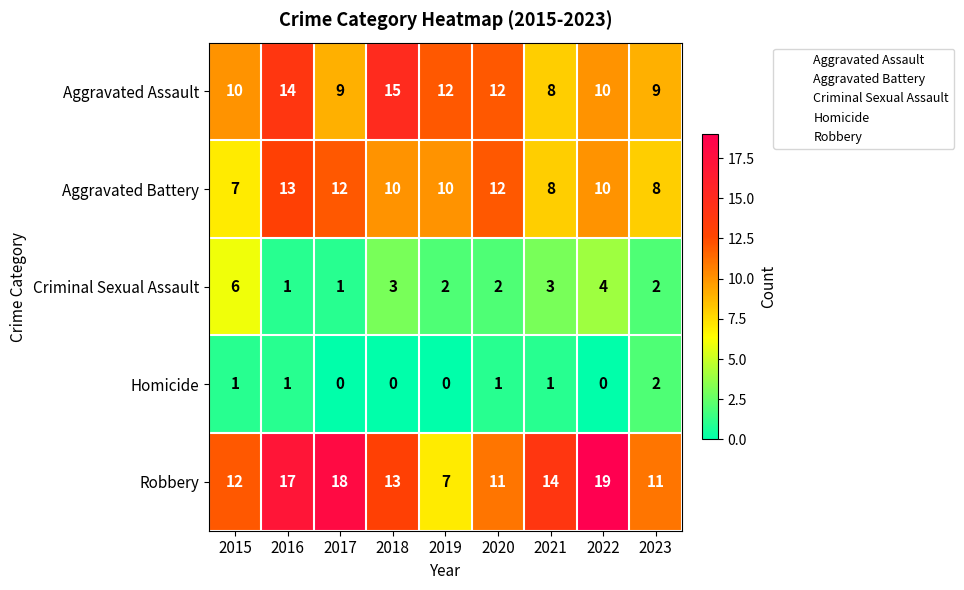

What is the sum of the Homicide values at 2015 and 2023?

3